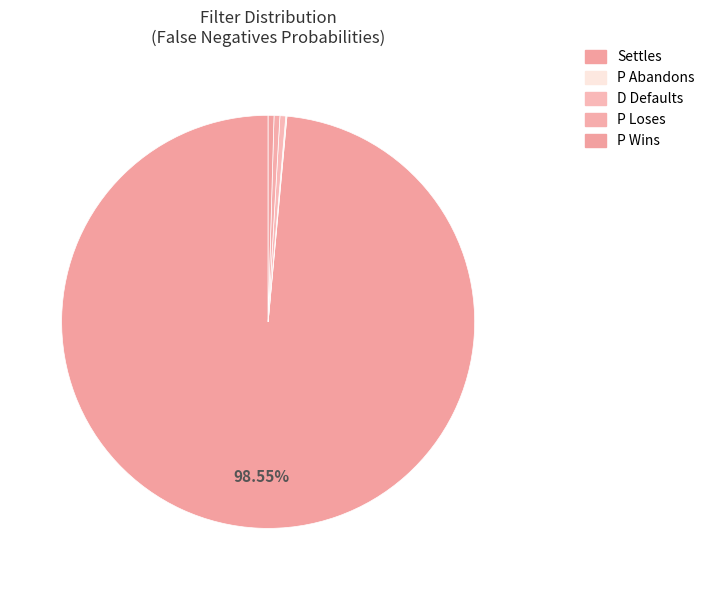

Does any single category account for the majority?

Yes